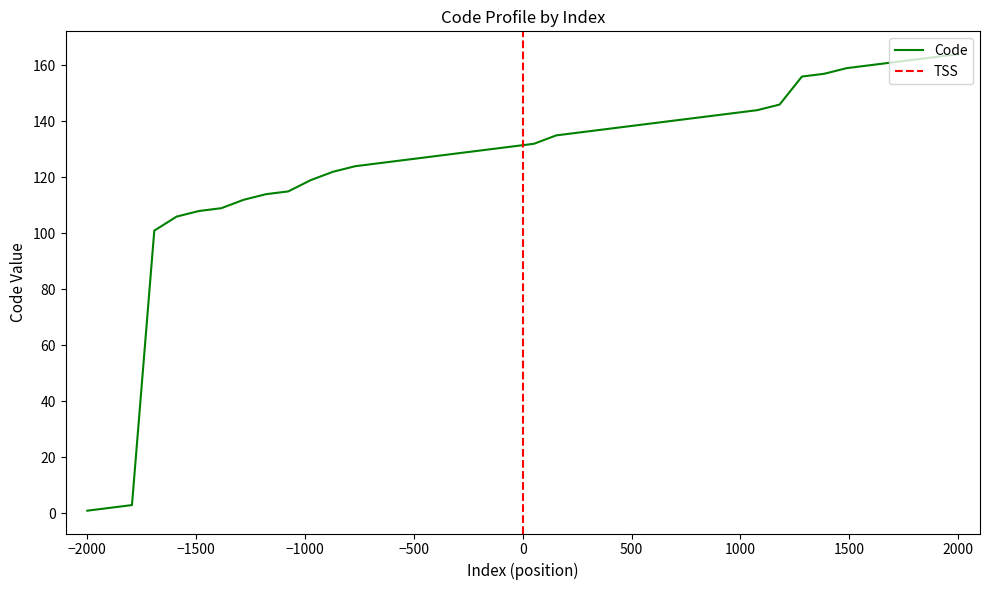

What is the highest value of the Code series?

164